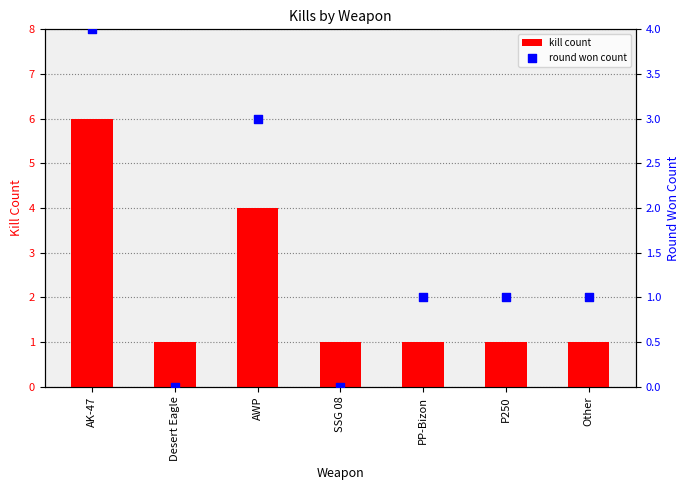

Which series has the largest total across all categories?

kill count